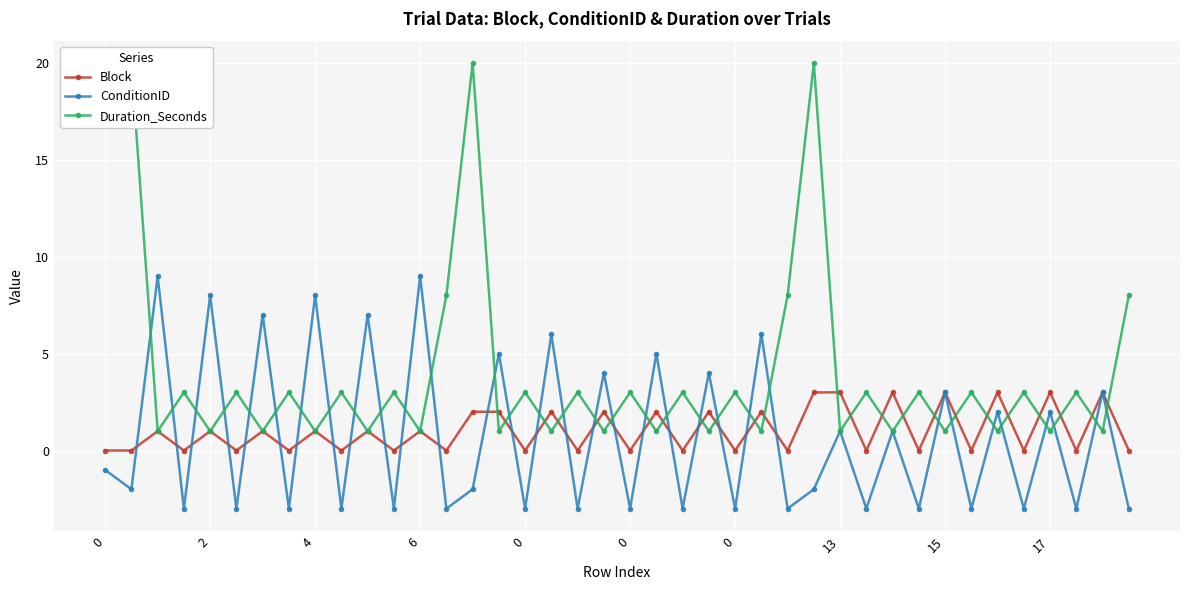

The value of ConditionID at 30 is 1. True or false?

False